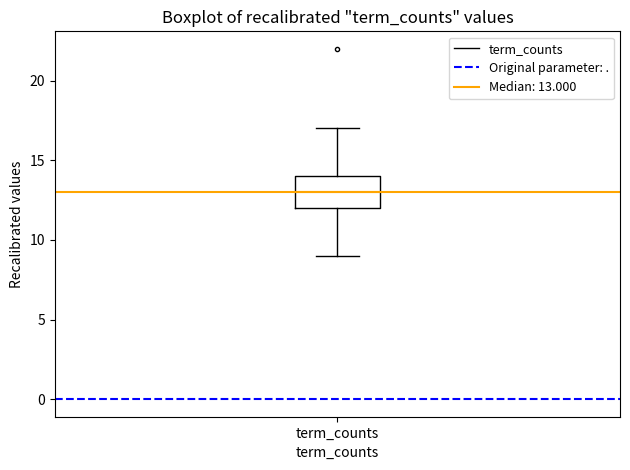

Where is the lower edge of the box for term_counts on the y-axis? The values are not printed on the chart, so give them approximately, as read against the axis.

12